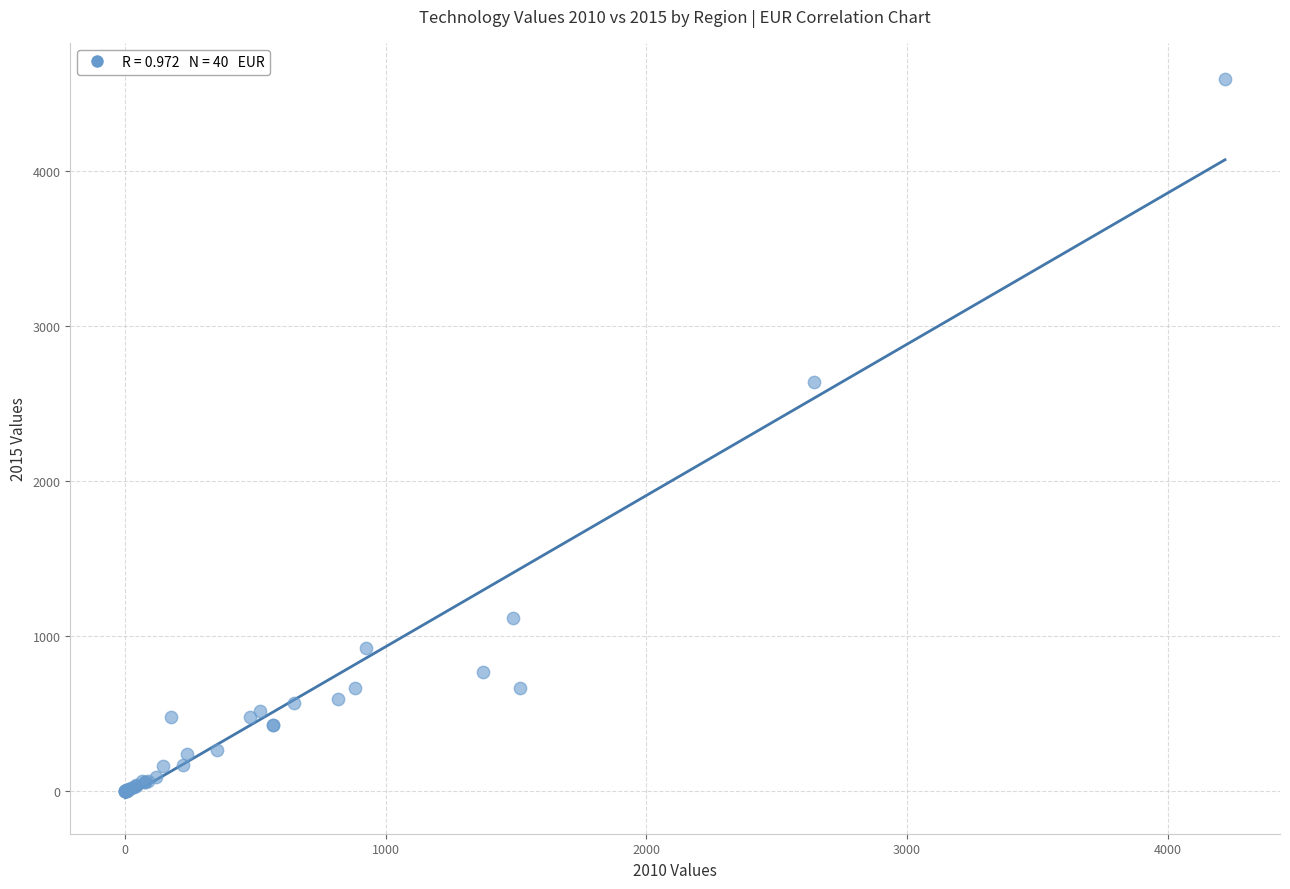

What Y value in the scatter plot is closest to 2297?

2641.6